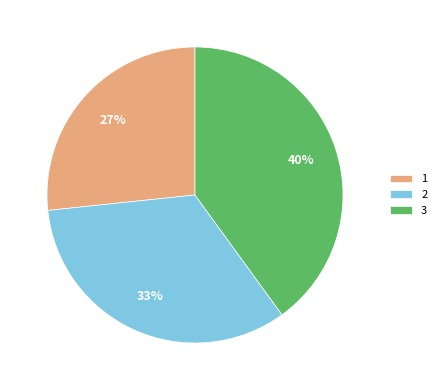

Does 3 represent more than half of the total?

No